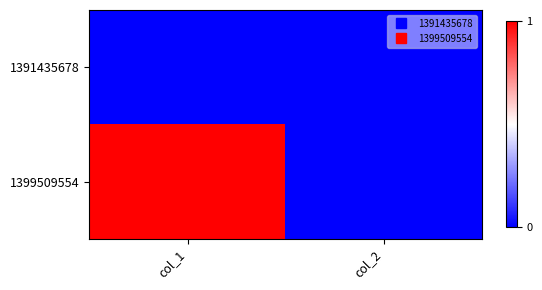

Reading right to left, transcribe all the data shown in this chart.

1391435678: col_2=0	col_1=0
1399509554: col_2=0	col_1=1